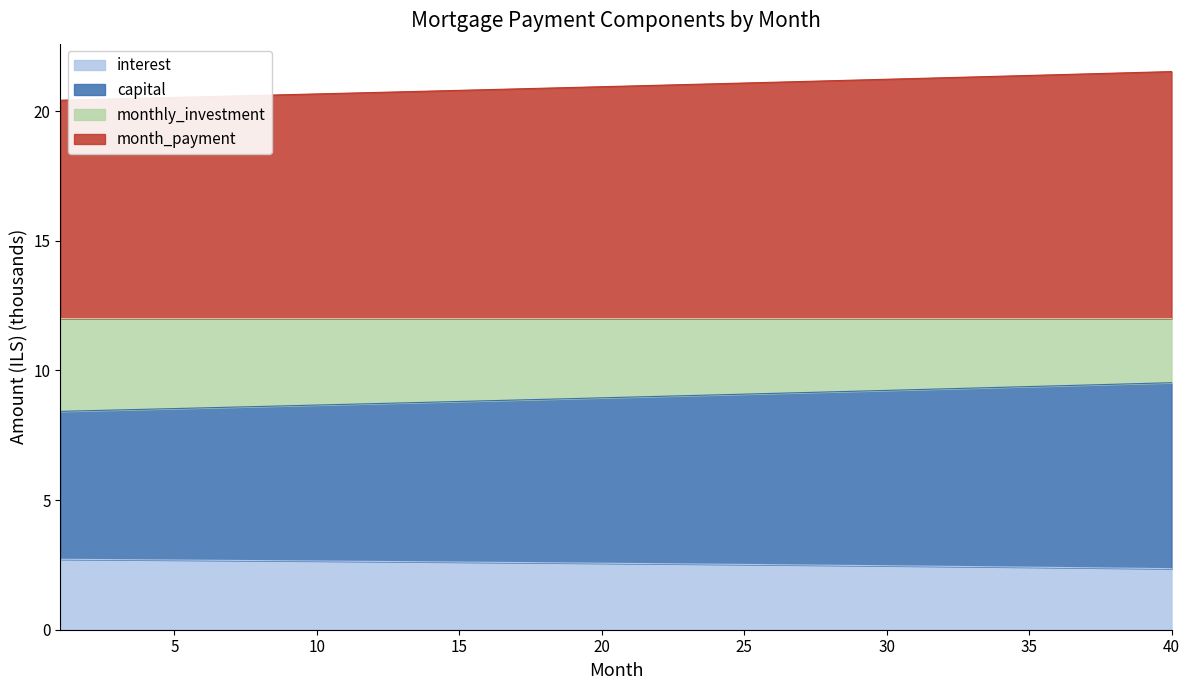

What is the spread (max minus min) of values at 21?

18.4